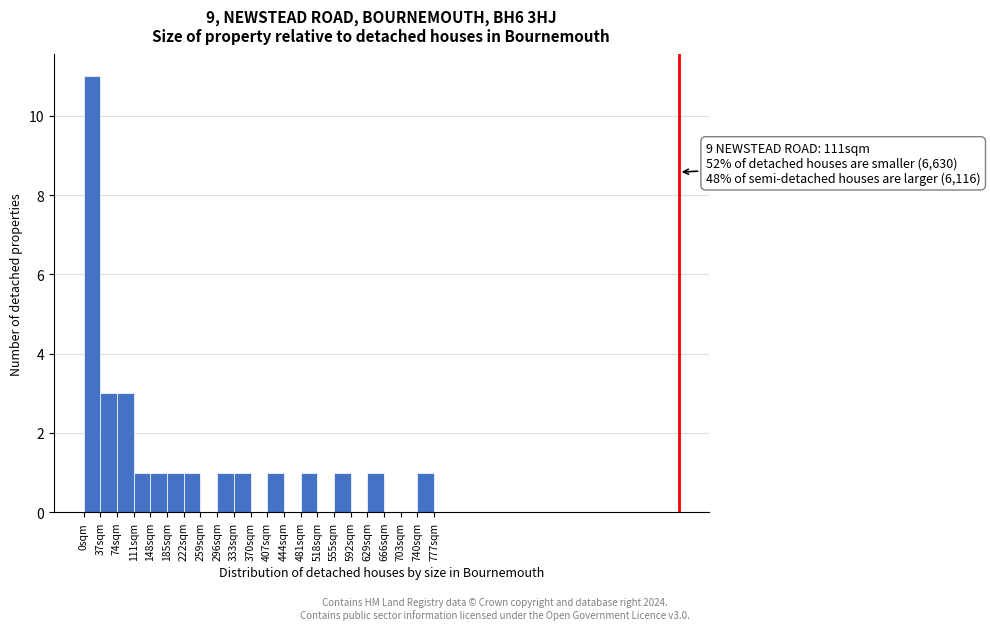

Which range on the x-axis has the tallest bar?

0 to 37